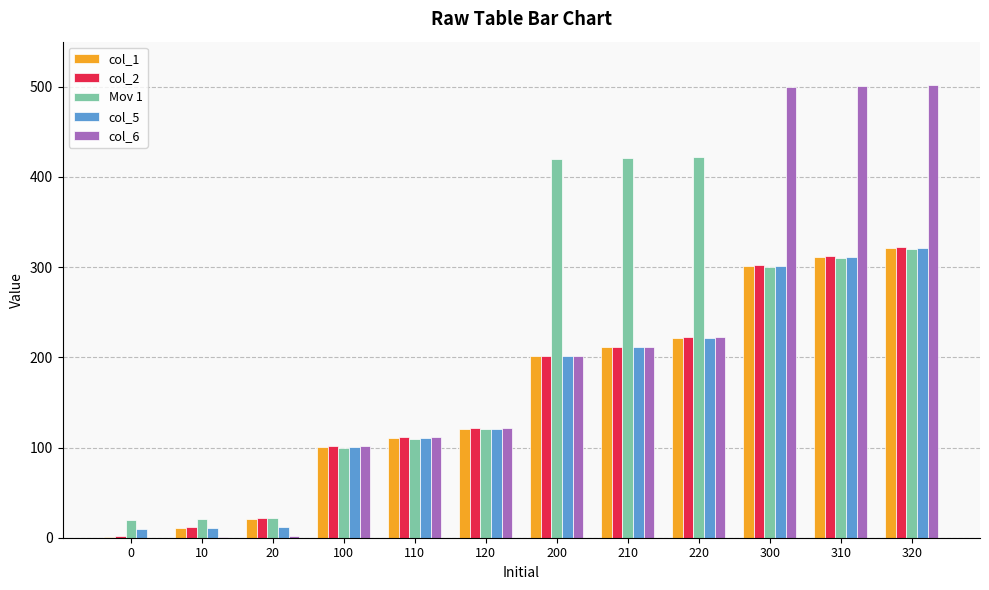

What is the greatest value displayed?

502